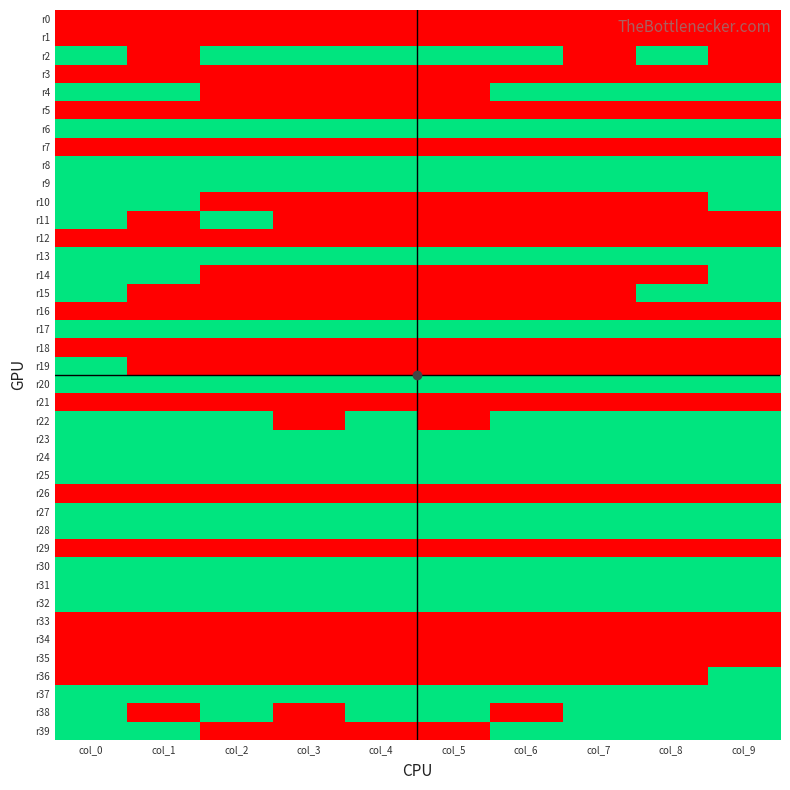

Reading left to right, list all the values displayed in this chart.

r0: col_0=0	col_1=0	col_2=0	col_3=0	col_4=0	col_5=0	col_6=0	col_7=0	col_8=0	col_9=0
r1: col_0=0	col_1=0	col_2=0	col_3=0	col_4=0	col_5=0	col_6=0	col_7=0	col_8=0	col_9=0
r2: col_0=1	col_1=0	col_2=1	col_3=1	col_4=1	col_5=1	col_6=1	col_7=0	col_8=1	col_9=0
r3: col_0=0	col_1=0	col_2=0	col_3=0	col_4=0	col_5=0	col_6=0	col_7=0	col_8=0	col_9=0
r4: col_0=1	col_1=1	col_2=0	col_3=0	col_4=0	col_5=0	col_6=1	col_7=1	col_8=1	col_9=1
r5: col_0=0	col_1=0	col_2=0	col_3=0	col_4=0	col_5=0	col_6=0	col_7=0	col_8=0	col_9=0
r6: col_0=1	col_1=1	col_2=1	col_3=1	col_4=1	col_5=1	col_6=1	col_7=1	col_8=1	col_9=1
r7: col_0=0	col_1=0	col_2=0	col_3=0	col_4=0	col_5=0	col_6=0	col_7=0	col_8=0	col_9=0
r8: col_0=1	col_1=1	col_2=1	col_3=1	col_4=1	col_5=1	col_6=1	col_7=1	col_8=1	col_9=1
r9: col_0=1	col_1=1	col_2=1	col_3=1	col_4=1	col_5=1	col_6=1	col_7=1	col_8=1	col_9=1
r10: col_0=1	col_1=1	col_2=0	col_3=0	col_4=0	col_5=0	col_6=0	col_7=0	col_8=0	col_9=1
r11: col_0=1	col_1=0	col_2=1	col_3=0	col_4=0	col_5=0	col_6=0	col_7=0	col_8=0	col_9=0
r12: col_0=0	col_1=0	col_2=0	col_3=0	col_4=0	col_5=0	col_6=0	col_7=0	col_8=0	col_9=0
r13: col_0=1	col_1=1	col_2=1	col_3=1	col_4=1	col_5=1	col_6=1	col_7=1	col_8=1	col_9=1
r14: col_0=1	col_1=1	col_2=0	col_3=0	col_4=0	col_5=0	col_6=0	col_7=0	col_8=0	col_9=1
r15: col_0=1	col_1=0	col_2=0	col_3=0	col_4=0	col_5=0	col_6=0	col_7=0	col_8=1	col_9=1
r16: col_0=0	col_1=0	col_2=0	col_3=0	col_4=0	col_5=0	col_6=0	col_7=0	col_8=0	col_9=0
r17: col_0=1	col_1=1	col_2=1	col_3=1	col_4=1	col_5=1	col_6=1	col_7=1	col_8=1	col_9=1
r18: col_0=0	col_1=0	col_2=0	col_3=0	col_4=0	col_5=0	col_6=0	col_7=0	col_8=0	col_9=0
r19: col_0=1	col_1=0	col_2=0	col_3=0	col_4=0	col_5=0	col_6=0	col_7=0	col_8=0	col_9=0
r20: col_0=1	col_1=1	col_2=1	col_3=1	col_4=1	col_5=1	col_6=1	col_7=1	col_8=1	col_9=1
r21: col_0=0	col_1=0	col_2=0	col_3=0	col_4=0	col_5=0	col_6=0	col_7=0	col_8=0	col_9=0
r22: col_0=1	col_1=1	col_2=1	col_3=0	col_4=1	col_5=0	col_6=1	col_7=1	col_8=1	col_9=1
r23: col_0=1	col_1=1	col_2=1	col_3=1	col_4=1	col_5=1	col_6=1	col_7=1	col_8=1	col_9=1
r24: col_0=1	col_1=1	col_2=1	col_3=1	col_4=1	col_5=1	col_6=1	col_7=1	col_8=1	col_9=1
r25: col_0=1	col_1=1	col_2=1	col_3=1	col_4=1	col_5=1	col_6=1	col_7=1	col_8=1	col_9=1
r26: col_0=0	col_1=0	col_2=0	col_3=0	col_4=0	col_5=0	col_6=0	col_7=0	col_8=0	col_9=0
r27: col_0=1	col_1=1	col_2=1	col_3=1	col_4=1	col_5=1	col_6=1	col_7=1	col_8=1	col_9=1
r28: col_0=1	col_1=1	col_2=1	col_3=1	col_4=1	col_5=1	col_6=1	col_7=1	col_8=1	col_9=1
r29: col_0=0	col_1=0	col_2=0	col_3=0	col_4=0	col_5=0	col_6=0	col_7=0	col_8=0	col_9=0
r30: col_0=1	col_1=1	col_2=1	col_3=1	col_4=1	col_5=1	col_6=1	col_7=1	col_8=1	col_9=1
r31: col_0=1	col_1=1	col_2=1	col_3=1	col_4=1	col_5=1	col_6=1	col_7=1	col_8=1	col_9=1
r32: col_0=1	col_1=1	col_2=1	col_3=1	col_4=1	col_5=1	col_6=1	col_7=1	col_8=1	col_9=1
r33: col_0=0	col_1=0	col_2=0	col_3=0	col_4=0	col_5=0	col_6=0	col_7=0	col_8=0	col_9=0
r34: col_0=0	col_1=0	col_2=0	col_3=0	col_4=0	col_5=0	col_6=0	col_7=0	col_8=0	col_9=0
r35: col_0=0	col_1=0	col_2=0	col_3=0	col_4=0	col_5=0	col_6=0	col_7=0	col_8=0	col_9=0
r36: col_0=0	col_1=0	col_2=0	col_3=0	col_4=0	col_5=0	col_6=0	col_7=0	col_8=0	col_9=1
r37: col_0=1	col_1=1	col_2=1	col_3=1	col_4=1	col_5=1	col_6=1	col_7=1	col_8=1	col_9=1
r38: col_0=1	col_1=0	col_2=1	col_3=0	col_4=1	col_5=1	col_6=0	col_7=1	col_8=1	col_9=1
r39: col_0=1	col_1=1	col_2=0	col_3=0	col_4=0	col_5=0	col_6=1	col_7=1	col_8=1	col_9=1